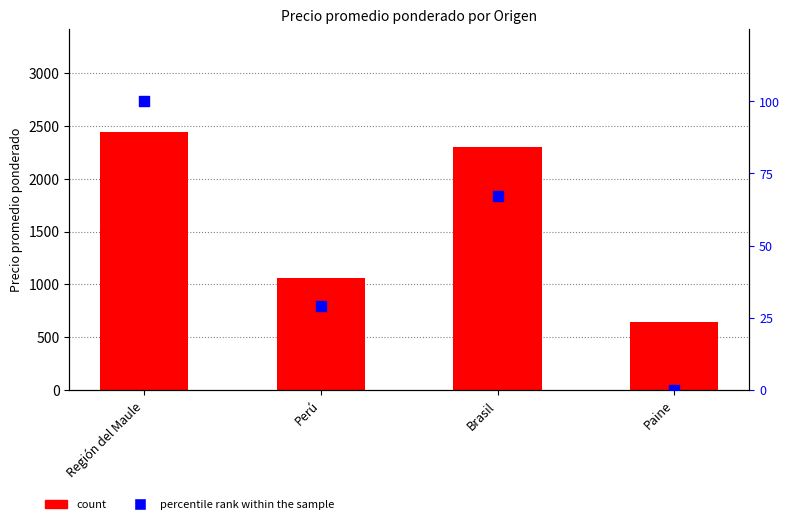

At which category is the sum across all series the highest?

Región del Maule